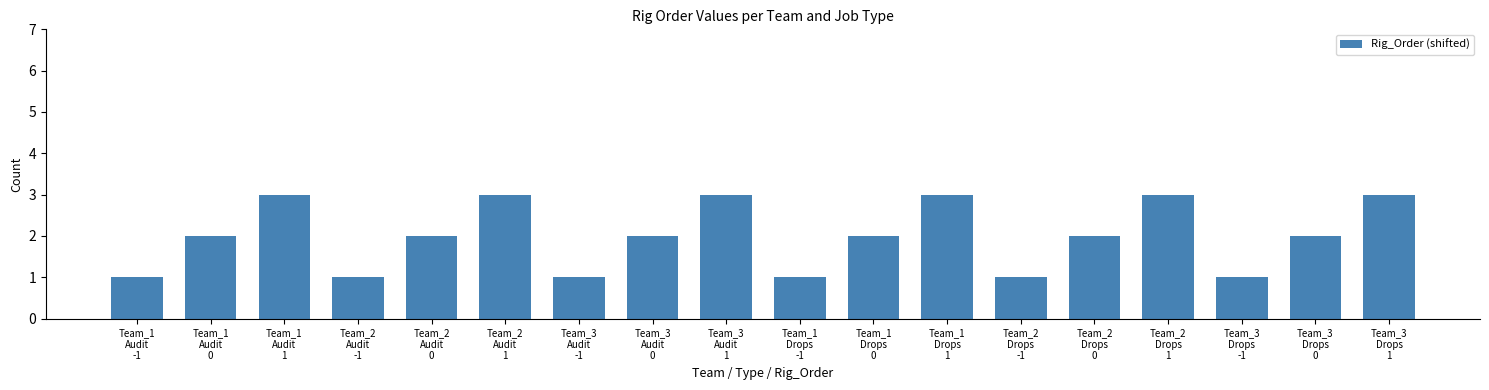

Read the value at Team_1
Drops
0.

2